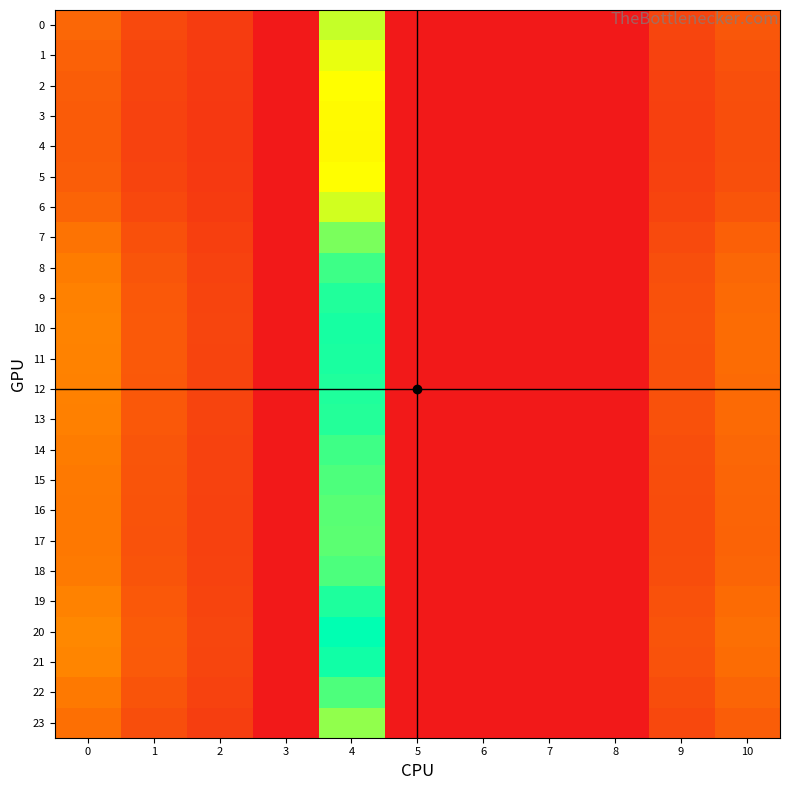

Which series has the widest spread of values?

20